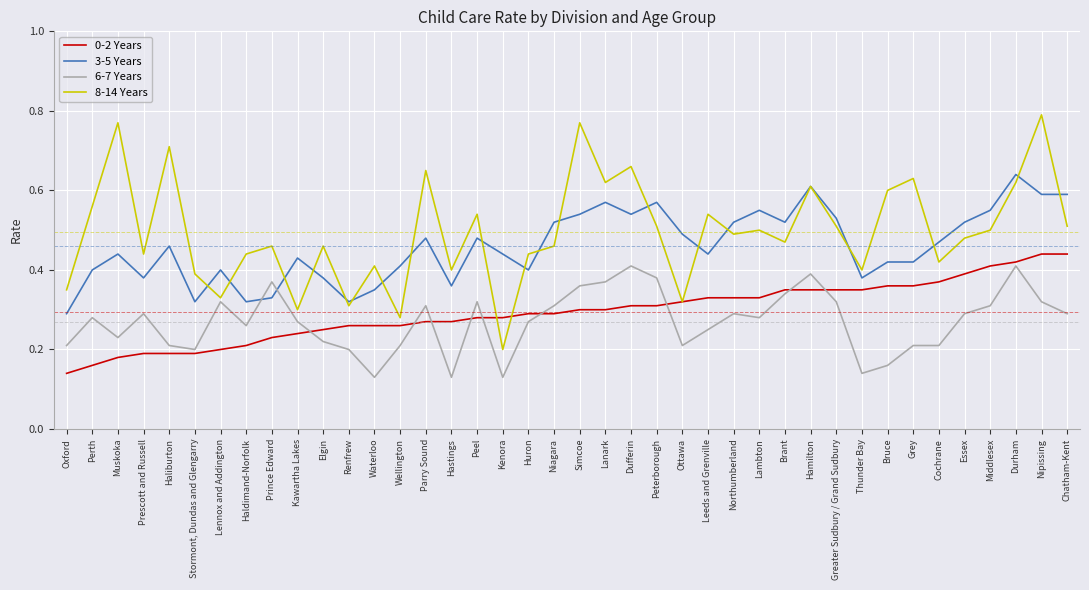

What position from the left is Dufferin?

23